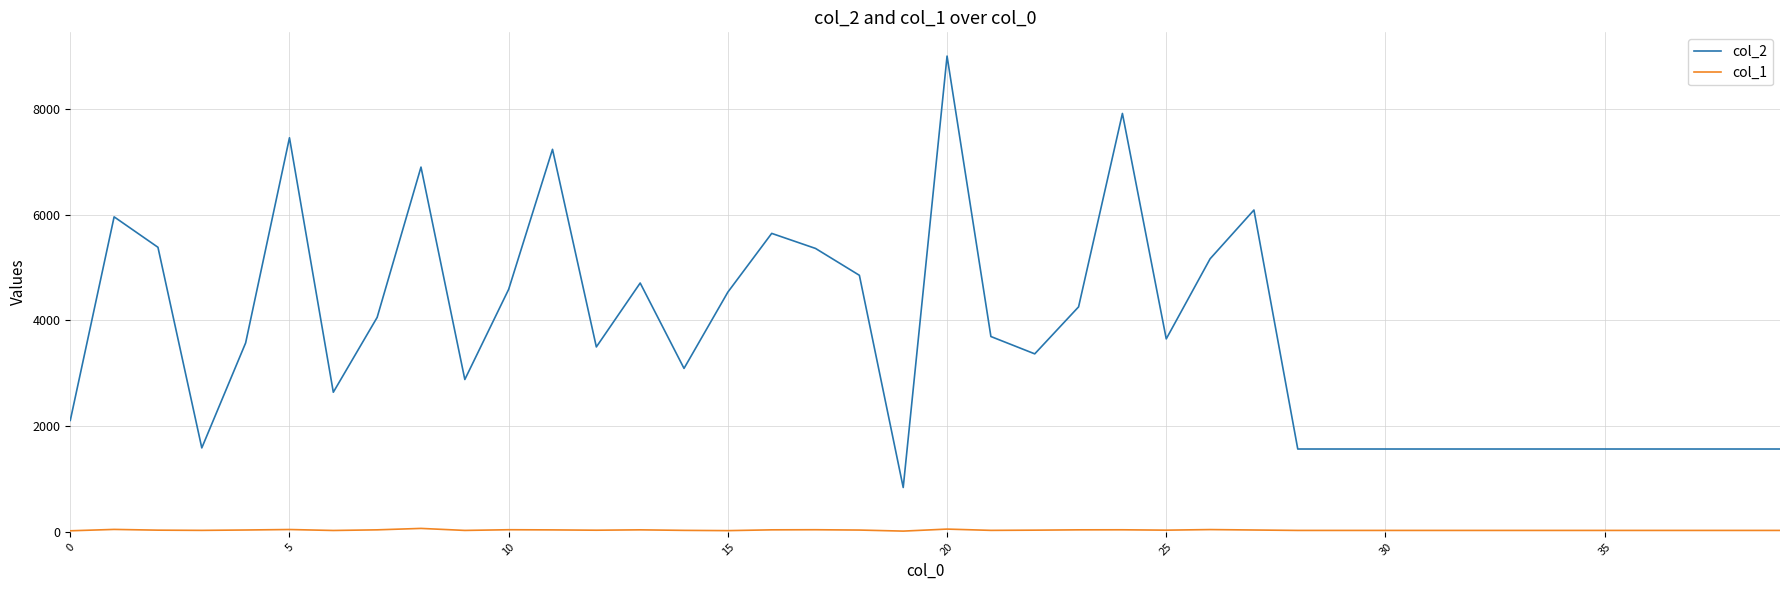

What is the greatest value displayed?

9001